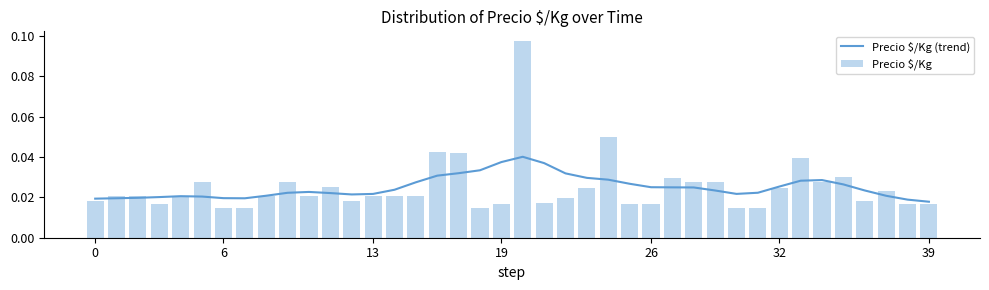

Is the value of Precio $/Kg at 0 greater than the value of Precio $/Kg (trend) at 7?

No